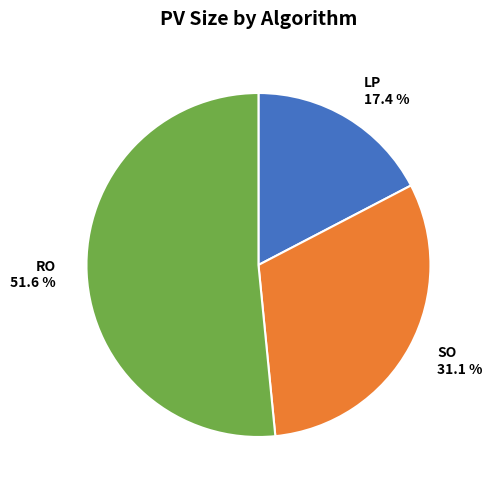

To the nearest percent, what is the combined percentage of SO and RO?

83%